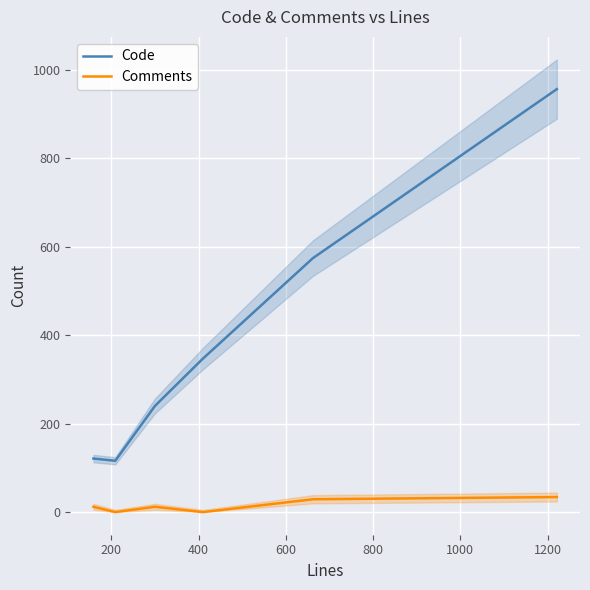

In Code, how many points are lower than both neighbors (excluding endpoints)?

1